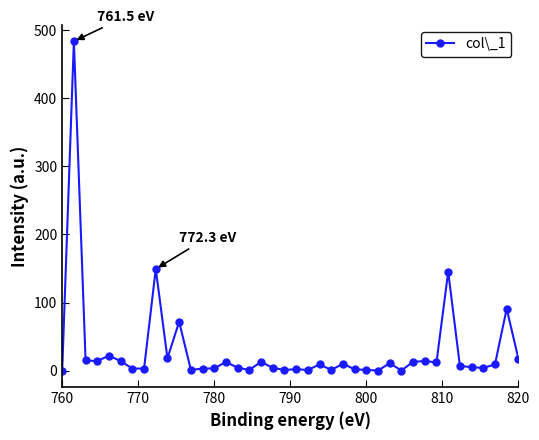

What is the value of the 15th point from the left?

12.8